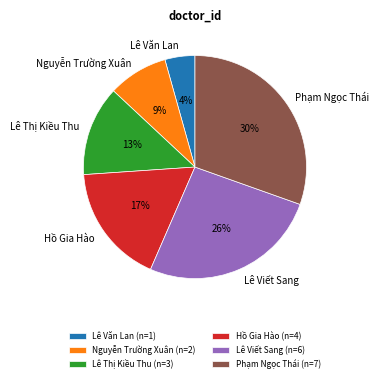

To the nearest percent, what percentage of the pie is Phạm Ngọc Thái?

30%